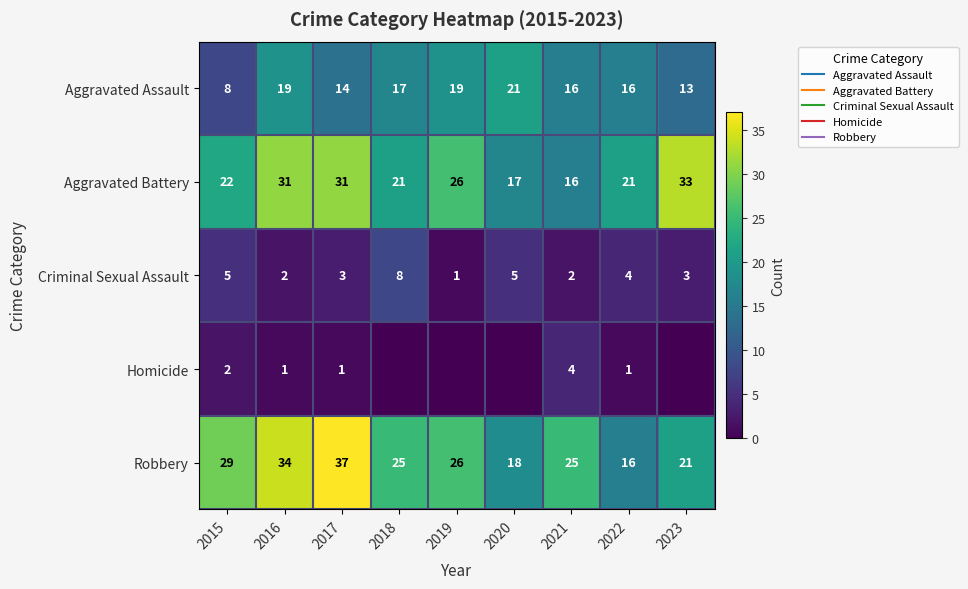

Is the value of Homicide at 2021 greater than the value of Aggravated Assault at 2016?

No